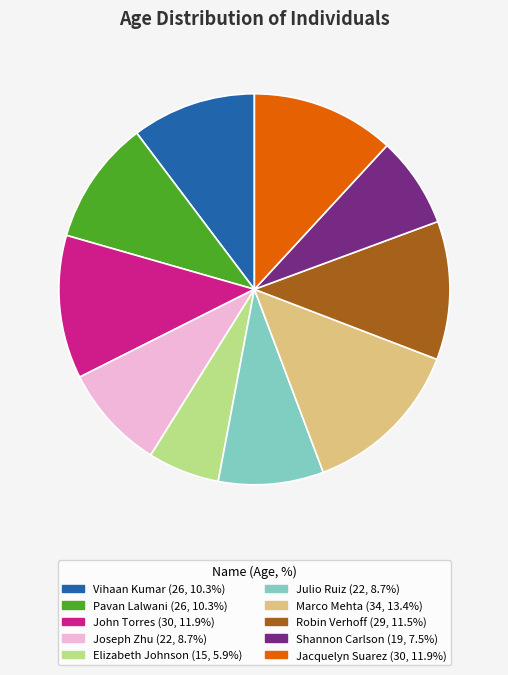

True or false: John Torres accounts for 12% of the total.

True